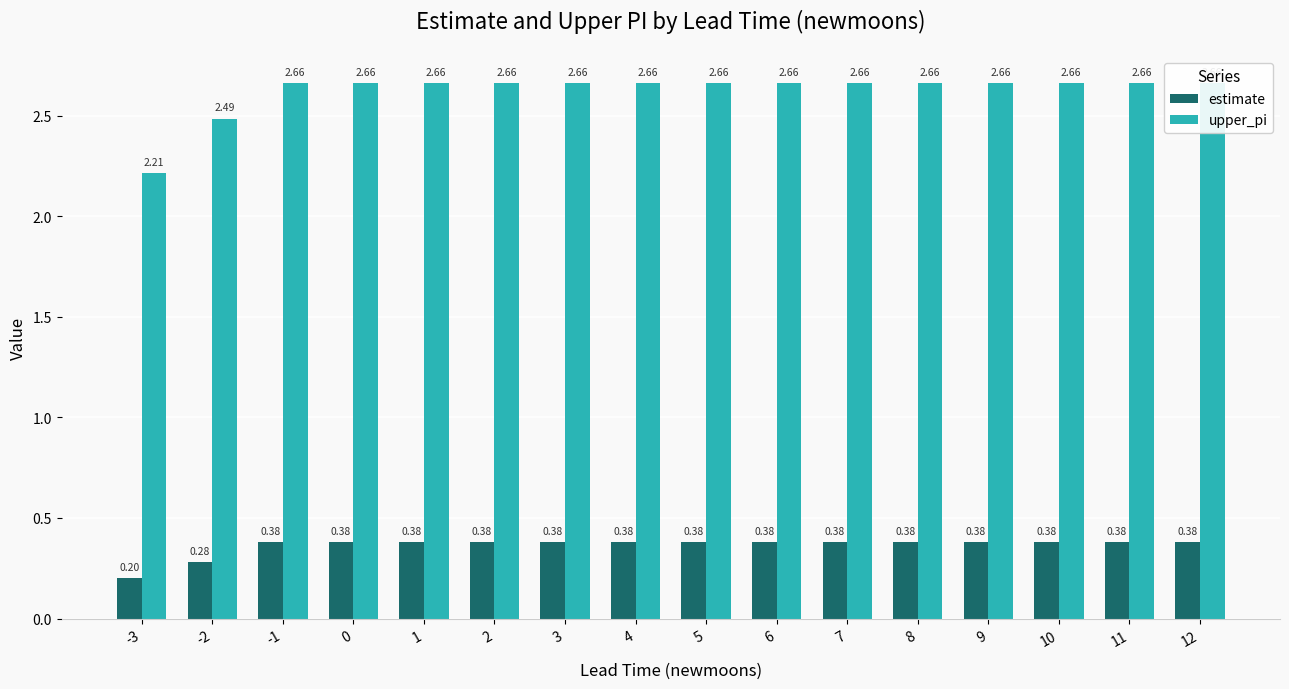

Reading right to left, extract all data points from this chart.

estimate: 12=0.4	11=0.4	10=0.4	9=0.4	8=0.4	7=0.4	6=0.4	5=0.4	4=0.4	3=0.4	2=0.4	1=0.4	0=0.4	-1=0.4	-2=0.3	-3=0.2
upper_pi: 12=2.7	11=2.7	10=2.7	9=2.7	8=2.7	7=2.7	6=2.7	5=2.7	4=2.7	3=2.7	2=2.7	1=2.7	0=2.7	-1=2.7	-2=2.5	-3=2.2